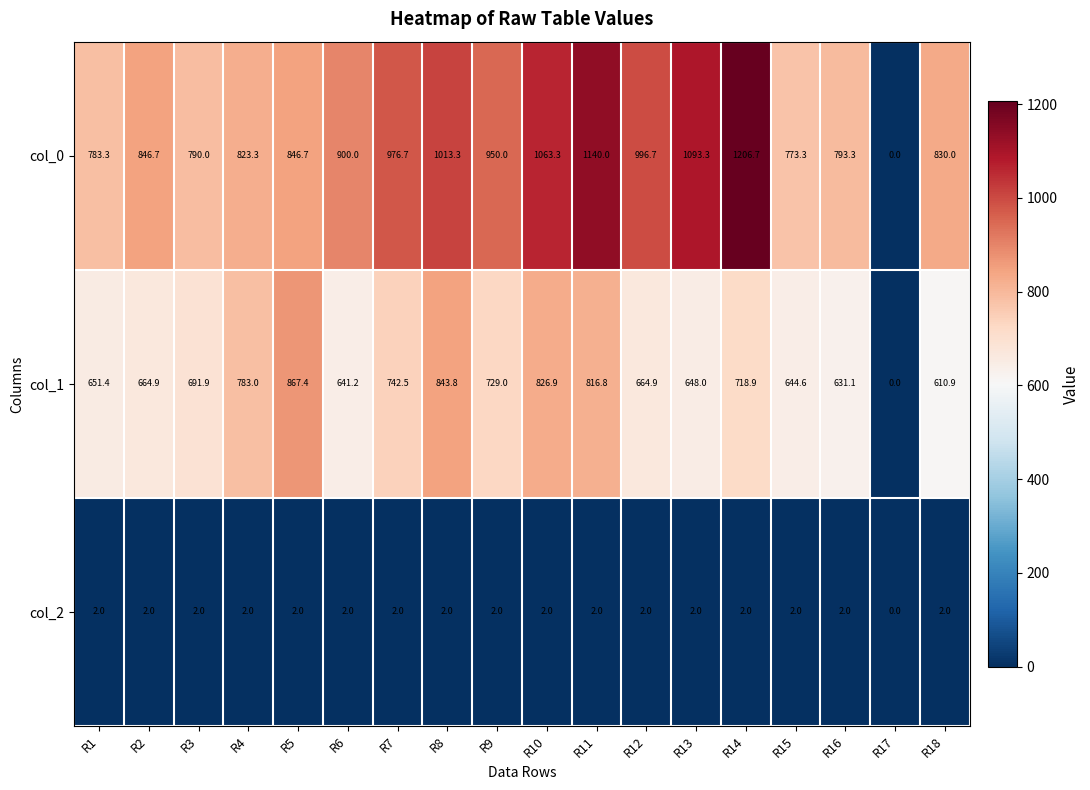

At which label does col_2 reach its minimum?

R17